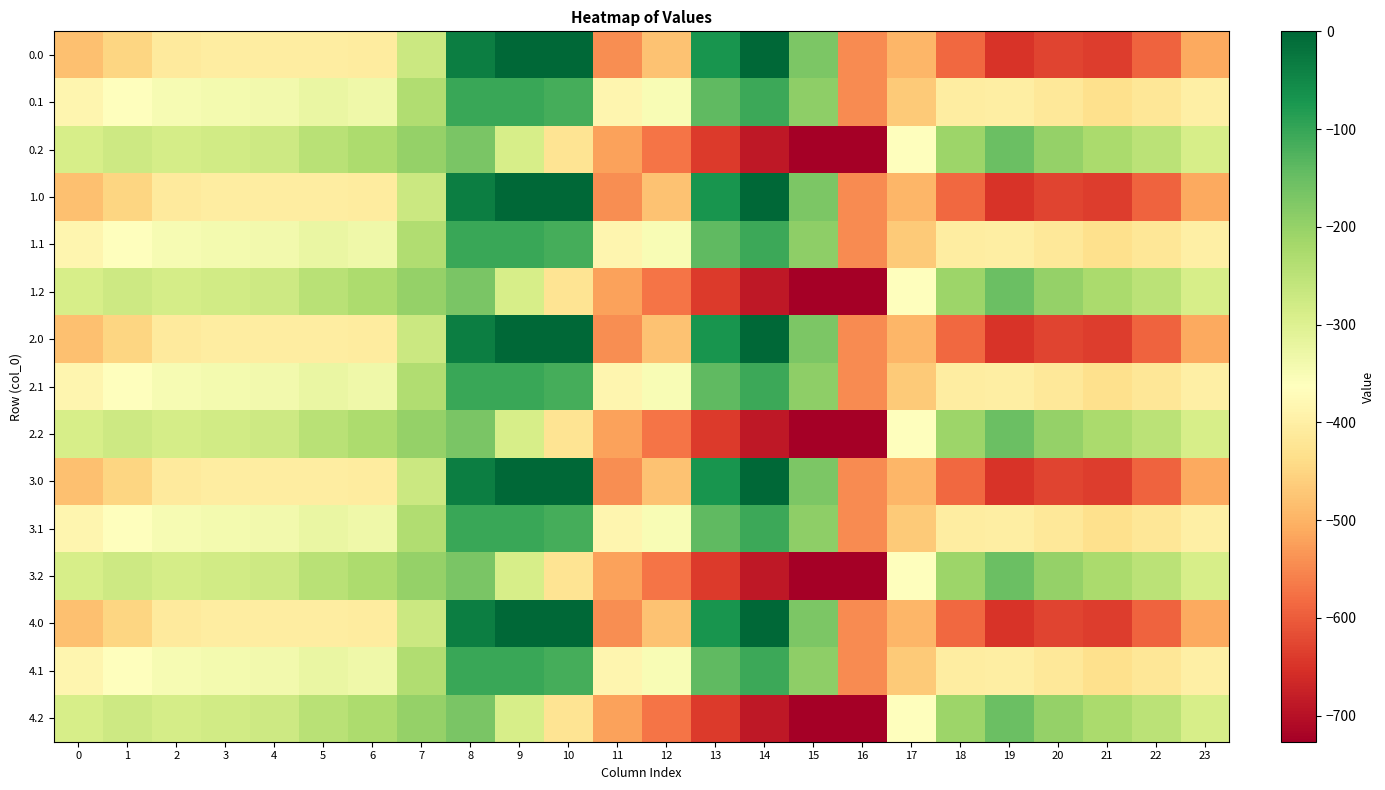

Reading left to right, list all the values displayed in this chart.

0.0: 0=-482.0	1=-449.5	2=-410.3	3=-404.4	4=-404.9	5=-403.8	6=-408.0	7=-270.7	8=-35.0	9=0.0	10=0.0	11=-544.3	12=-477.2	13=-70.2	14=-0.3	15=-172.8	16=-545.4	17=-494.8	18=-586.7	19=-649.2	20=-629.9	21=-638.4	22=-592.3	23=-511.3
0.1: 0=-384.6	1=-361.1	2=-347.9	3=-342.7	4=-339.6	5=-325.7	6=-332.2	7=-234.9	8=-102.3	9=-104.8	10=-114.0	11=-384.7	12=-350.8	13=-141.2	14=-105.5	15=-190.4	16=-547.3	17=-466.6	18=-405.4	19=-400.2	20=-414.5	21=-432.4	22=-419.9	23=-399.4
0.2: 0=-287.1	1=-272.7	2=-285.5	3=-281.0	4=-274.4	5=-245.0	6=-228.8	7=-199.0	8=-169.5	9=-288.5	10=-423.5	11=-520.6	12=-571.2	13=-640.4	14=-687.4	15=-725.8	16=-726.6	17=-362.4	18=-210.0	19=-151.0	20=-199.2	21=-226.4	22=-247.4	23=-287.5
1.0: 0=-482.0	1=-449.5	2=-410.3	3=-404.4	4=-404.9	5=-403.8	6=-408.0	7=-270.7	8=-35.0	9=0.0	10=0.0	11=-544.3	12=-477.2	13=-70.2	14=-0.3	15=-172.8	16=-545.4	17=-494.8	18=-586.7	19=-649.2	20=-629.9	21=-638.4	22=-592.3	23=-511.3
1.1: 0=-384.6	1=-361.1	2=-347.9	3=-342.7	4=-339.6	5=-325.7	6=-332.2	7=-234.9	8=-102.3	9=-104.8	10=-114.0	11=-384.7	12=-350.8	13=-141.2	14=-105.5	15=-190.4	16=-547.3	17=-466.6	18=-405.4	19=-400.2	20=-414.5	21=-432.4	22=-419.9	23=-399.4
1.2: 0=-287.1	1=-272.7	2=-285.5	3=-281.0	4=-274.4	5=-245.0	6=-228.8	7=-199.0	8=-169.5	9=-288.5	10=-423.5	11=-520.6	12=-571.2	13=-640.4	14=-687.4	15=-725.8	16=-726.6	17=-362.4	18=-210.0	19=-151.0	20=-199.2	21=-226.4	22=-247.4	23=-287.5
2.0: 0=-482.0	1=-449.5	2=-410.3	3=-404.4	4=-404.9	5=-403.8	6=-408.0	7=-270.7	8=-35.0	9=0.0	10=0.0	11=-544.3	12=-477.2	13=-70.2	14=-0.3	15=-172.8	16=-545.4	17=-494.8	18=-586.7	19=-649.2	20=-629.9	21=-638.4	22=-592.3	23=-511.3
2.1: 0=-384.6	1=-361.1	2=-347.9	3=-342.7	4=-339.6	5=-325.7	6=-332.2	7=-234.9	8=-102.3	9=-104.8	10=-114.0	11=-384.7	12=-350.8	13=-141.2	14=-105.5	15=-190.4	16=-547.3	17=-466.6	18=-405.4	19=-400.2	20=-414.5	21=-432.4	22=-419.9	23=-399.4
2.2: 0=-287.1	1=-272.7	2=-285.5	3=-281.0	4=-274.4	5=-245.0	6=-228.8	7=-199.0	8=-169.5	9=-288.5	10=-423.5	11=-520.6	12=-571.2	13=-640.4	14=-687.4	15=-725.8	16=-726.6	17=-362.4	18=-210.0	19=-151.0	20=-199.2	21=-226.4	22=-247.4	23=-287.5
3.0: 0=-482.0	1=-449.5	2=-410.3	3=-404.4	4=-404.9	5=-403.8	6=-408.0	7=-270.7	8=-35.0	9=0.0	10=0.0	11=-544.3	12=-477.2	13=-70.2	14=-0.3	15=-172.8	16=-545.4	17=-494.8	18=-586.7	19=-649.2	20=-629.9	21=-638.4	22=-592.3	23=-511.3
3.1: 0=-384.6	1=-361.1	2=-347.9	3=-342.7	4=-339.6	5=-325.7	6=-332.2	7=-234.9	8=-102.3	9=-104.8	10=-114.0	11=-384.7	12=-350.8	13=-141.2	14=-105.5	15=-190.4	16=-547.3	17=-466.6	18=-405.4	19=-400.2	20=-414.5	21=-432.4	22=-419.9	23=-399.4
3.2: 0=-287.1	1=-272.7	2=-285.5	3=-281.0	4=-274.4	5=-245.0	6=-228.8	7=-199.0	8=-169.5	9=-288.5	10=-423.5	11=-520.6	12=-571.2	13=-640.4	14=-687.4	15=-725.8	16=-726.6	17=-362.4	18=-210.0	19=-151.0	20=-199.2	21=-226.4	22=-247.4	23=-287.5
4.0: 0=-482.0	1=-449.5	2=-410.3	3=-404.4	4=-404.9	5=-403.8	6=-408.0	7=-270.7	8=-35.0	9=0.0	10=0.0	11=-544.3	12=-477.2	13=-70.2	14=-0.3	15=-172.8	16=-545.4	17=-494.8	18=-586.7	19=-649.2	20=-629.9	21=-638.4	22=-592.3	23=-511.3
4.1: 0=-384.6	1=-361.1	2=-347.9	3=-342.7	4=-339.6	5=-325.7	6=-332.2	7=-234.9	8=-102.3	9=-104.8	10=-114.0	11=-384.7	12=-350.8	13=-141.2	14=-105.5	15=-190.4	16=-547.3	17=-466.6	18=-405.4	19=-400.2	20=-414.5	21=-432.4	22=-419.9	23=-399.4
4.2: 0=-287.1	1=-272.7	2=-285.5	3=-281.0	4=-274.4	5=-245.0	6=-228.8	7=-199.0	8=-169.5	9=-288.5	10=-423.5	11=-520.6	12=-571.2	13=-640.4	14=-687.4	15=-725.8	16=-726.6	17=-362.4	18=-210.0	19=-151.0	20=-199.2	21=-226.4	22=-247.4	23=-287.5